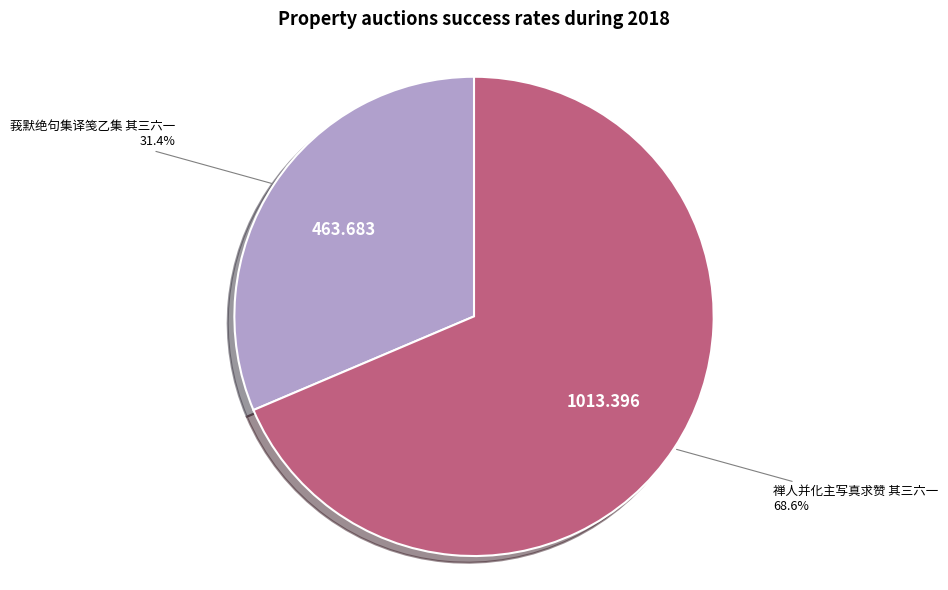

Does any single category account for the majority?

Yes